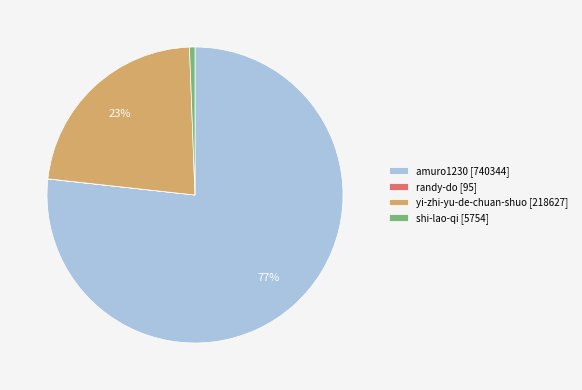

To the nearest percent, what is the average slice percentage?

25%